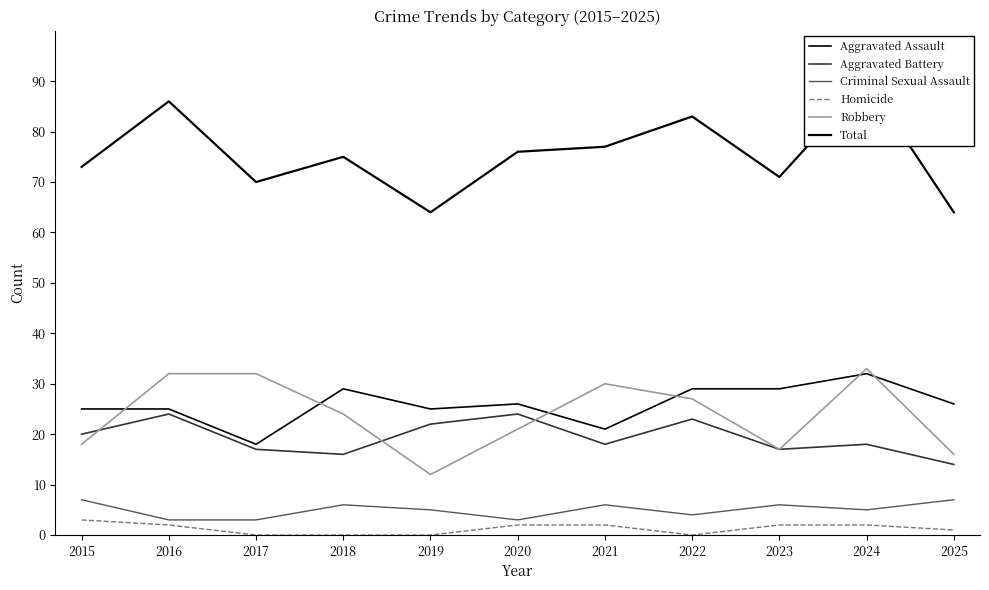

Reading left to right, what are all the values shown in this chart?

Aggravated Assault: 25	25	18	29	25	26	21	29	29	32	26
Aggravated Battery: 20	24	17	16	22	24	18	23	17	18	14
Criminal Sexual Assault: 7	3	3	6	5	3	6	4	6	5	7
Homicide: 3	2	0	0	0	2	2	0	2	2	1
Robbery: 18	32	32	24	12	21	30	27	17	33	16
Total: 73	86	70	75	64	76	77	83	71	90	64